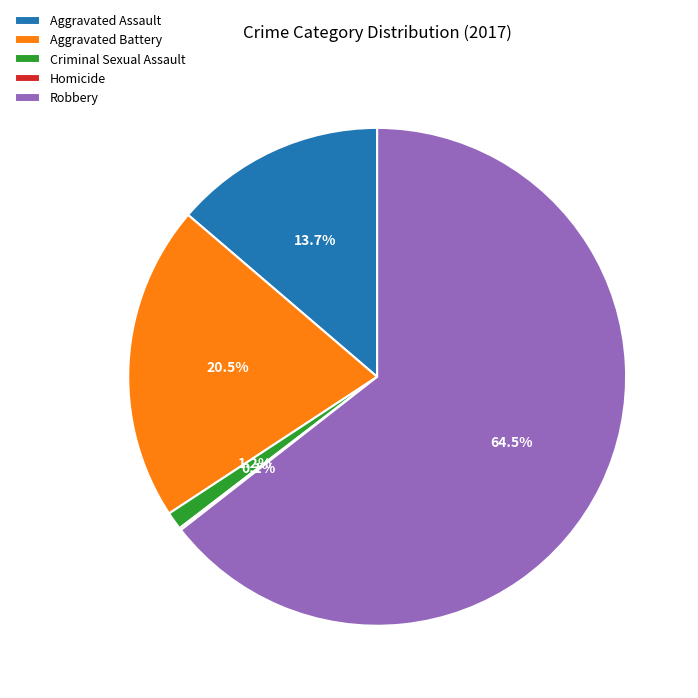

Which has a higher value, Criminal Sexual Assault or Robbery?

Robbery